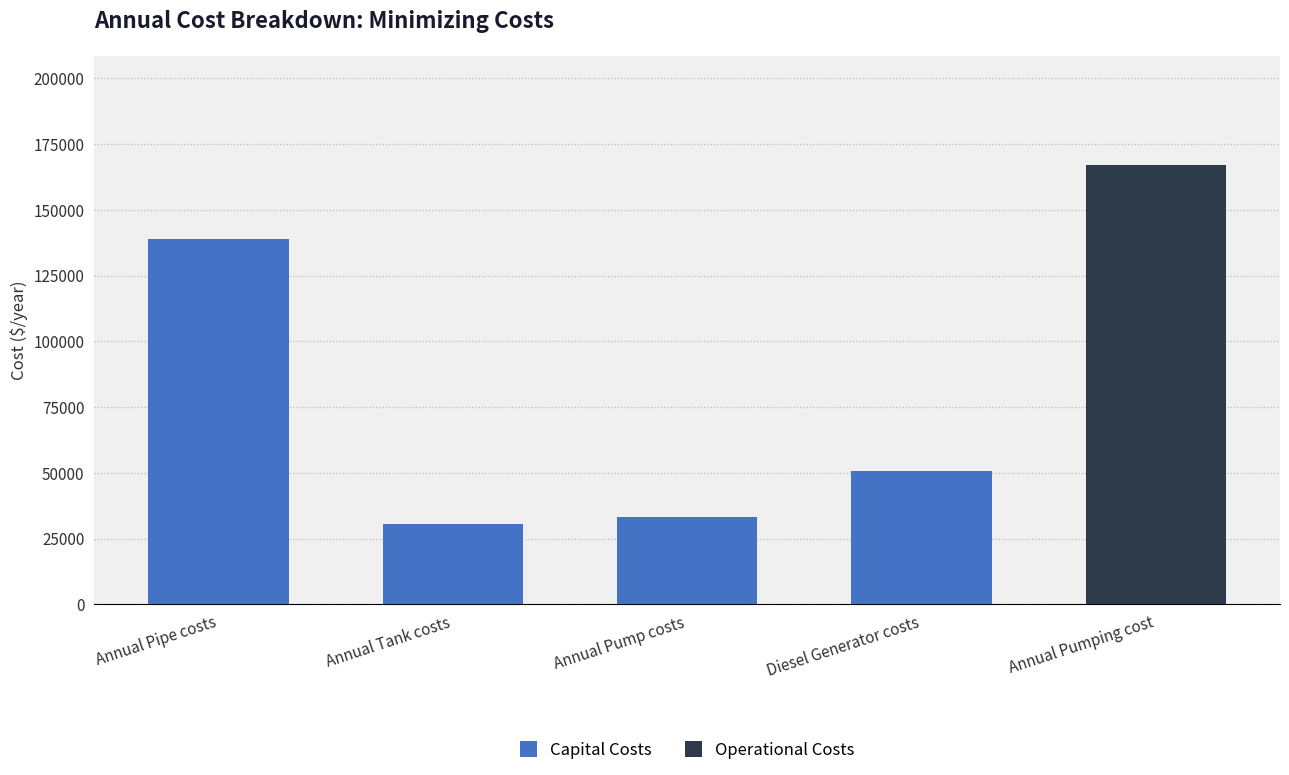

What is the sum of the Capital Costs values at Annual Tank costs and Annual Pipe costs?

169634.9